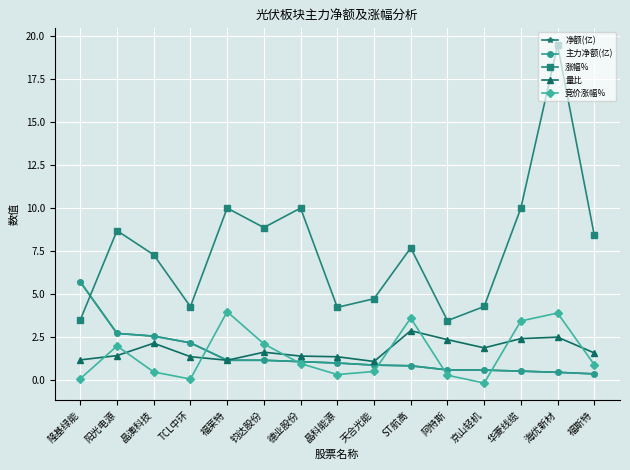

Which series has the widest spread of values?

涨幅%